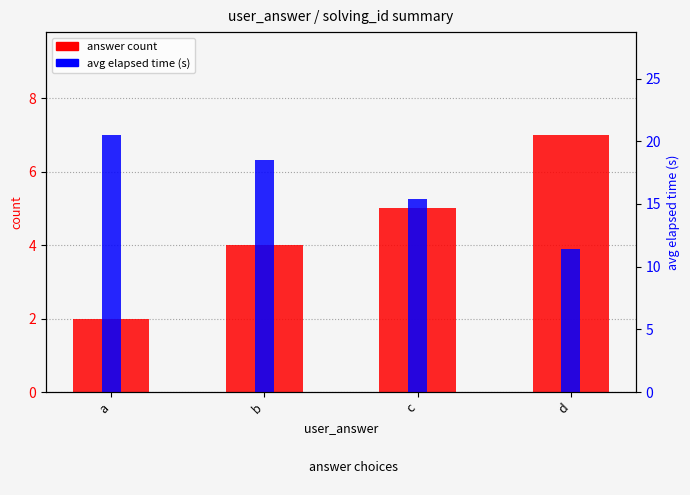

Reading left to right, list all the values displayed in this chart.

answer count: 2.0	4.0	5.0	7.0
avg elapsed time (s): 20.5	18.5	15.4	11.4